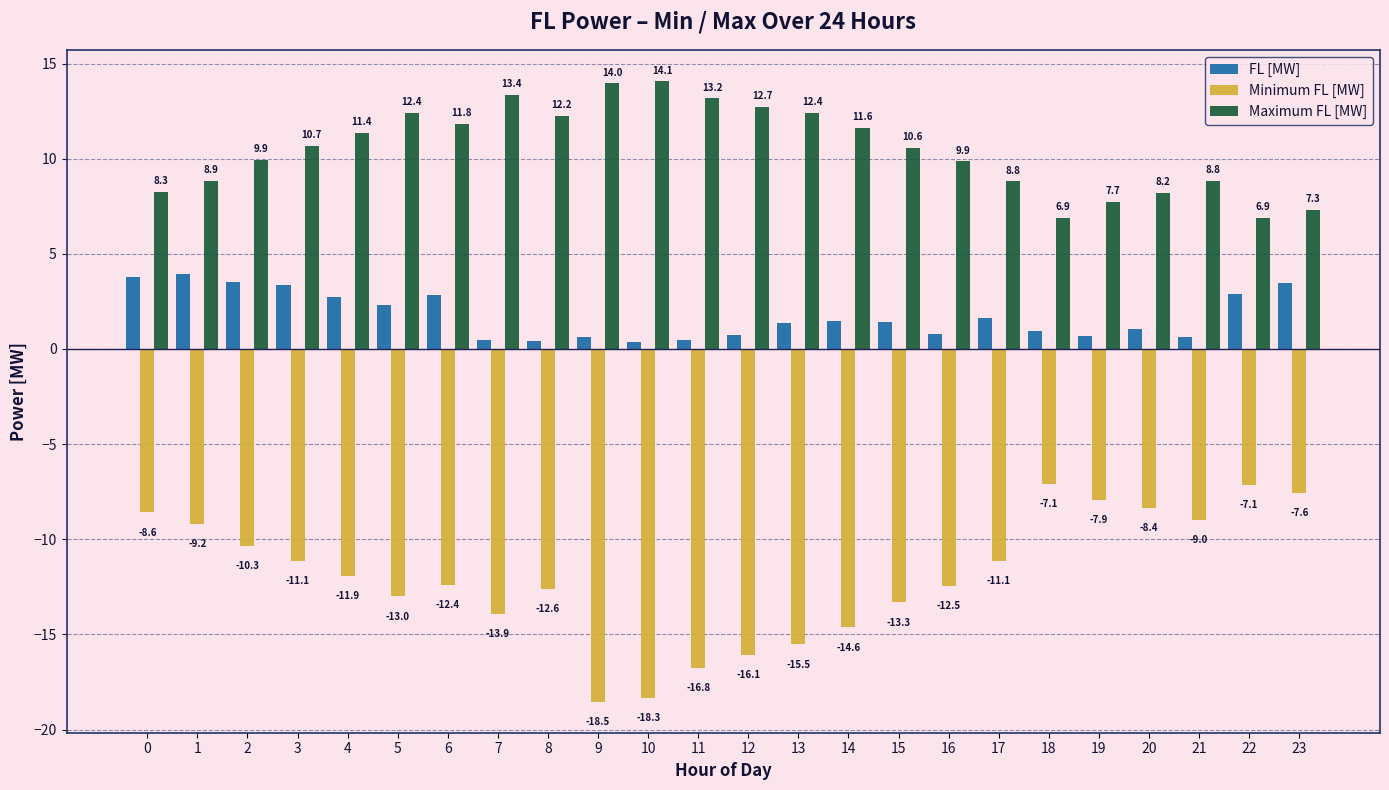

What is the average value of the FL [MW] series?

1.7